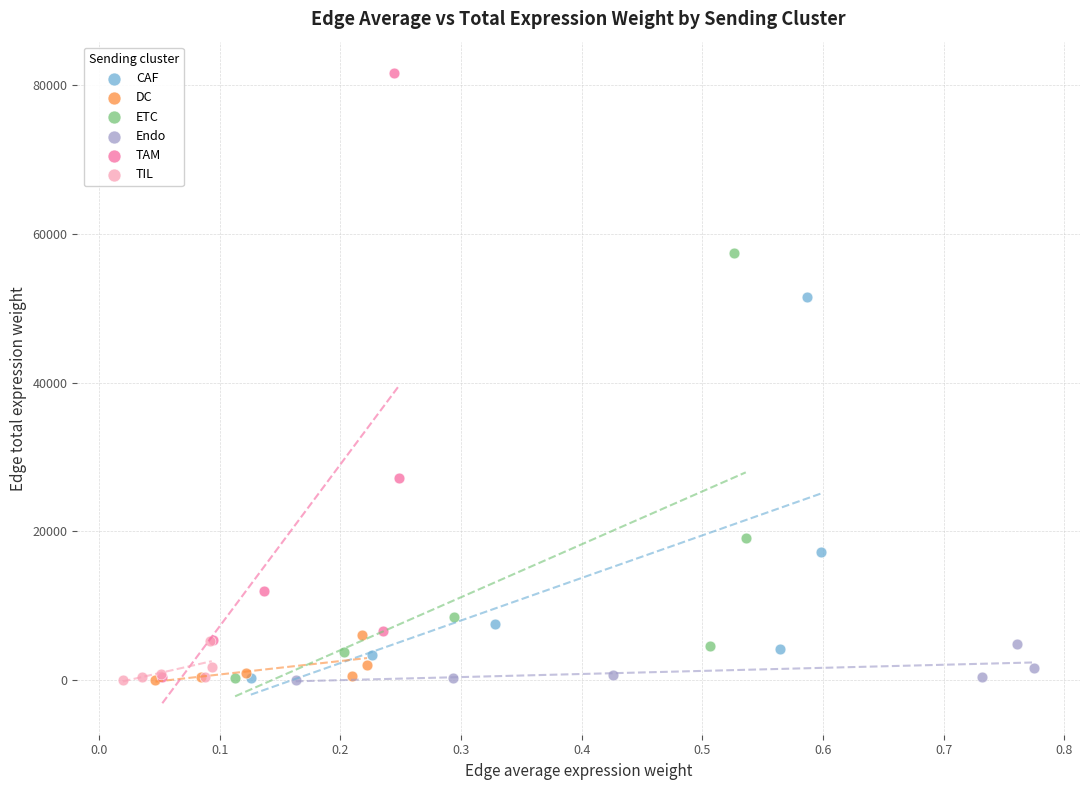

What are all the series names shown in the legend?

CAF, DC, ETC, Endo, TAM, TIL